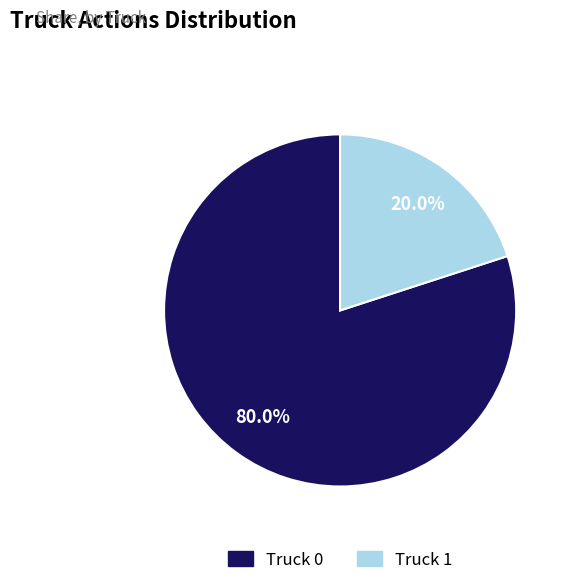

What percentage do Truck 0 and Truck 1 together represent?

100.0%